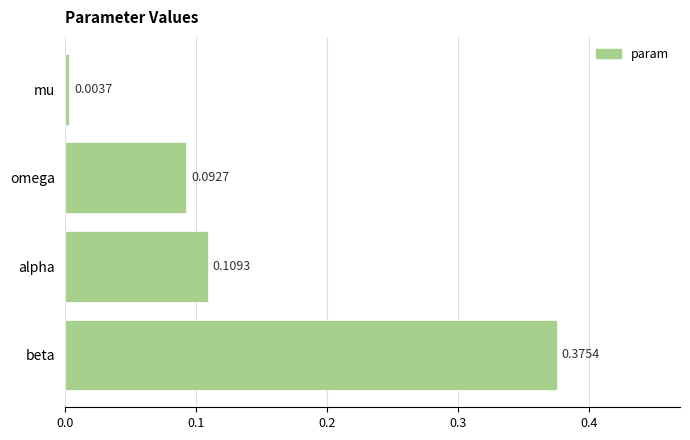

At which label is the value closest to 0?

mu